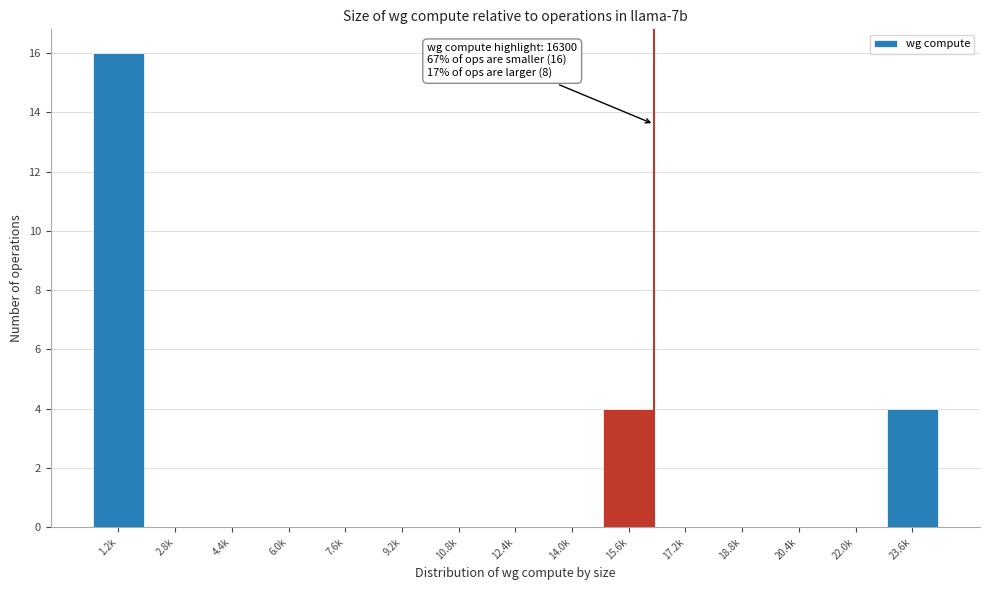

Reading left to right, transcribe all the data shown in this chart.

1.2k=16	2.8k=0	4.4k=0	6.0k=0	7.6k=0	9.2k=0	10.8k=0	12.4k=0	14.0k=0	15.6k=4	17.2k=0	18.8k=0	20.4k=0	22.0k=0	23.6k=4